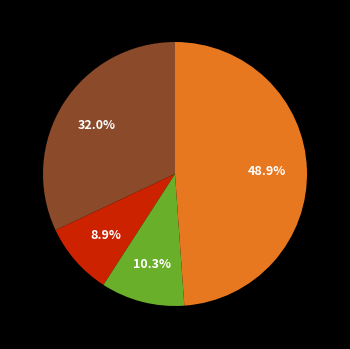

Is there a majority slice in this chart?

No